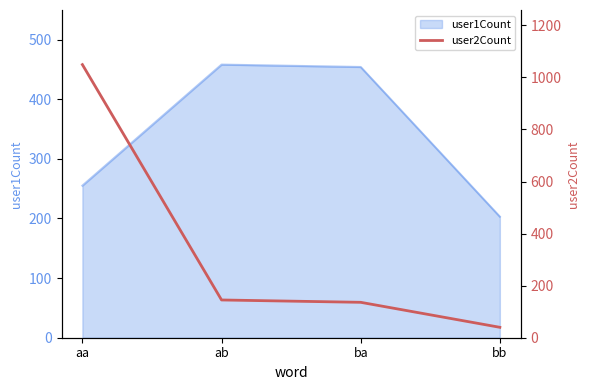

The value at ab is 194. True or false?

False